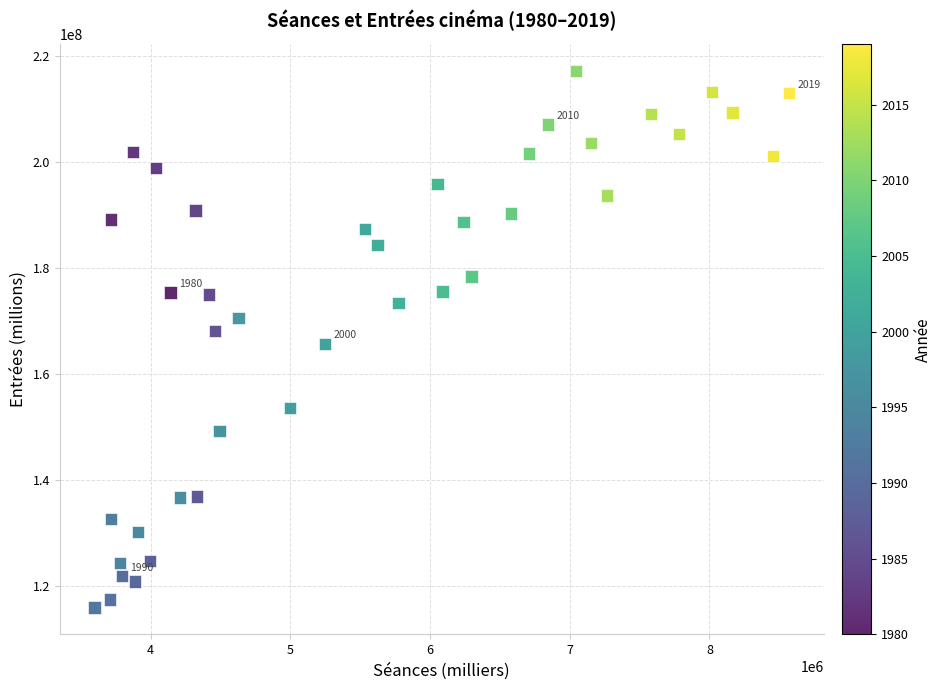

What is the range of X values (max minus min)?

4969839.0